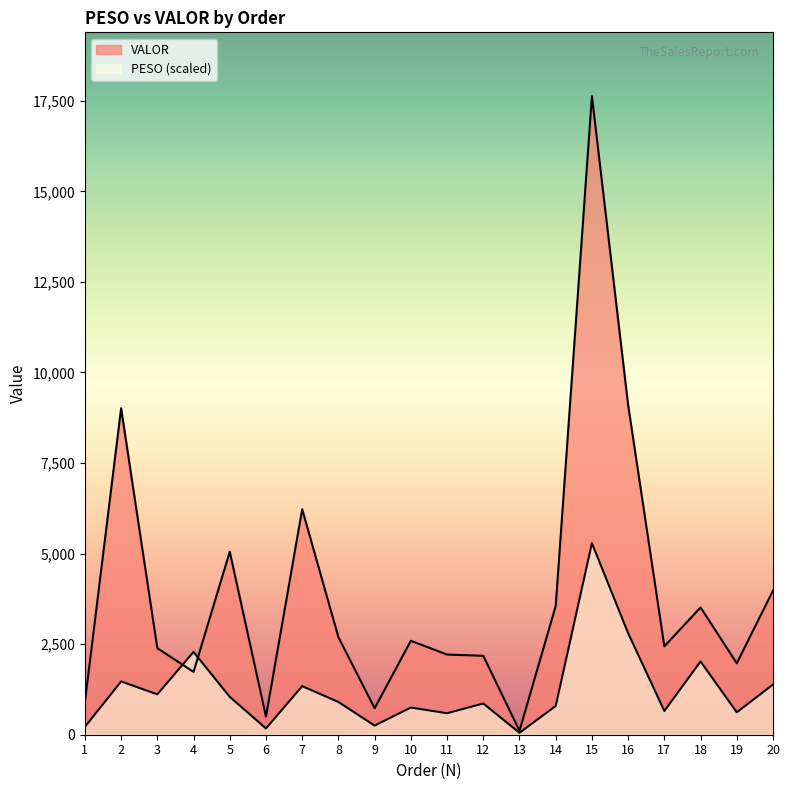

How many lines are shown in the chart?

2